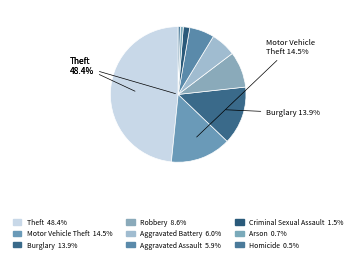

To the nearest percent, what percentage of the pie is Theft?

48%